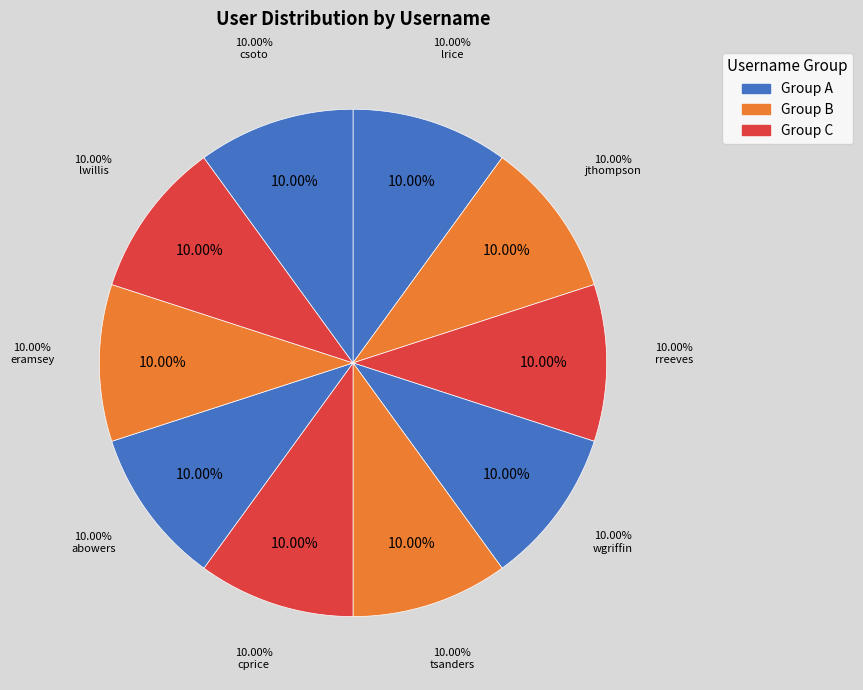

What percentage is the csoto slice, to the nearest percent?

10%